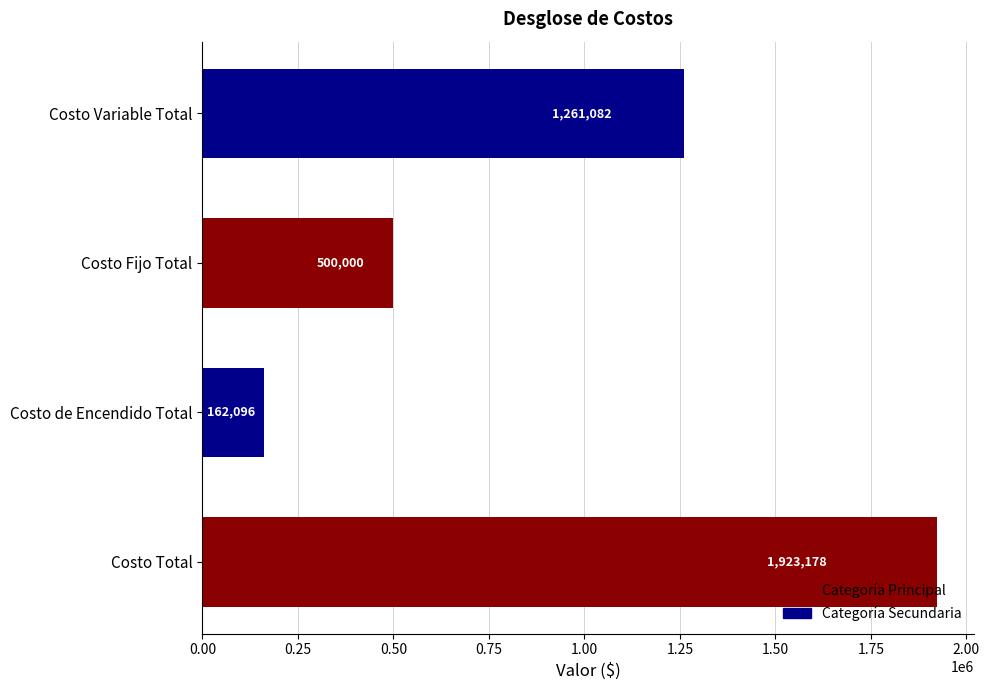

What is the ratio of the value at Costo Fijo Total to the value at Costo Variable Total?

0.4